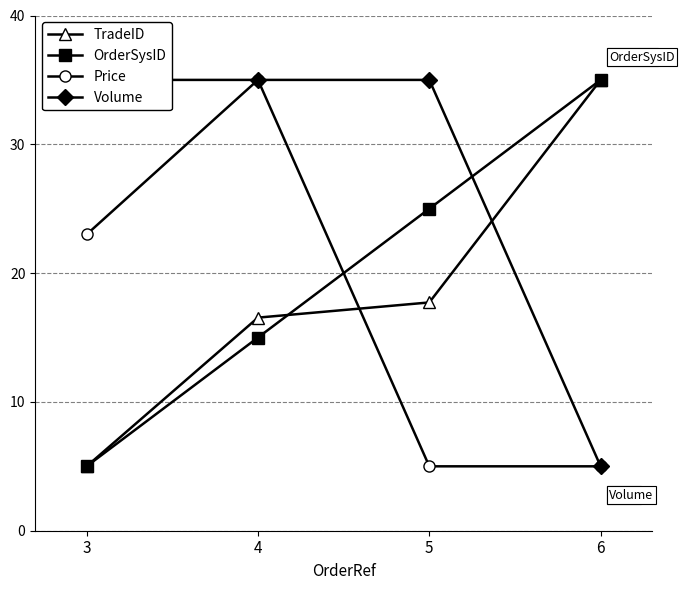

True or false: Price has more than 2 interior local peaks.

False